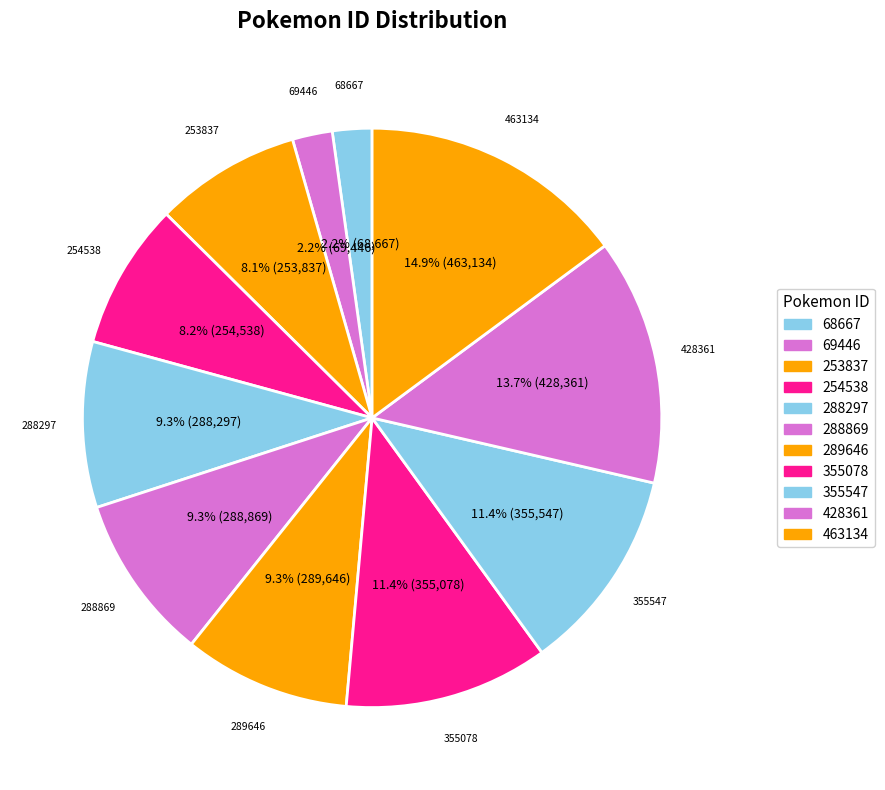

Which category has the smallest portion of the pie?

68667